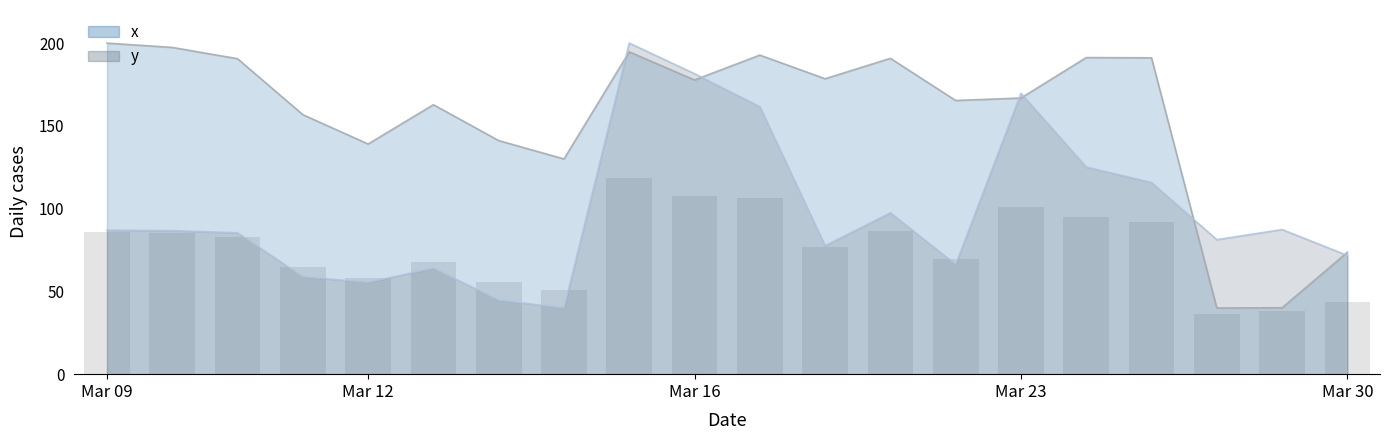

The x series shows 40.0 at 17. True or false?

True